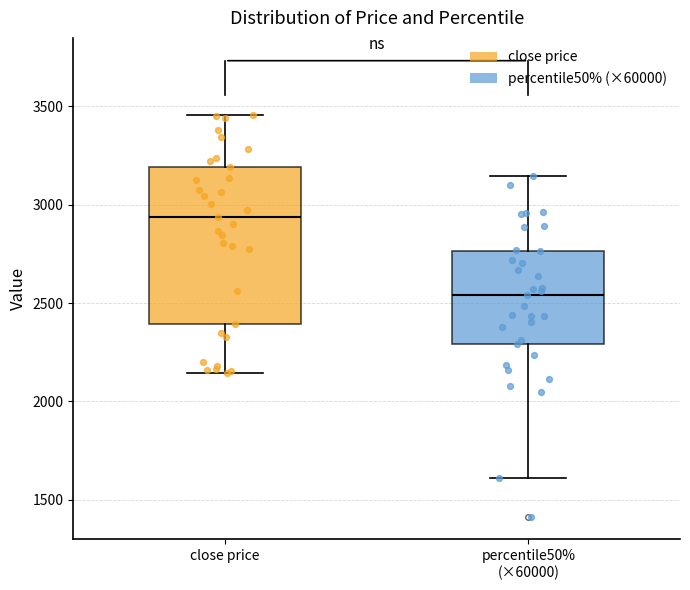

Reading left to right, read every box against the y-axis: the position of its median line, the range the box covers, and the ends of its whiskers. The values are not printed on the chart, so give them approximately, as read against the axis.

close price: median 2950, box 2400 to 3200, whiskers 2150 to 3450
percentile50% (×60000): median 2550, box 2300 to 2750, whiskers 1600 to 3150